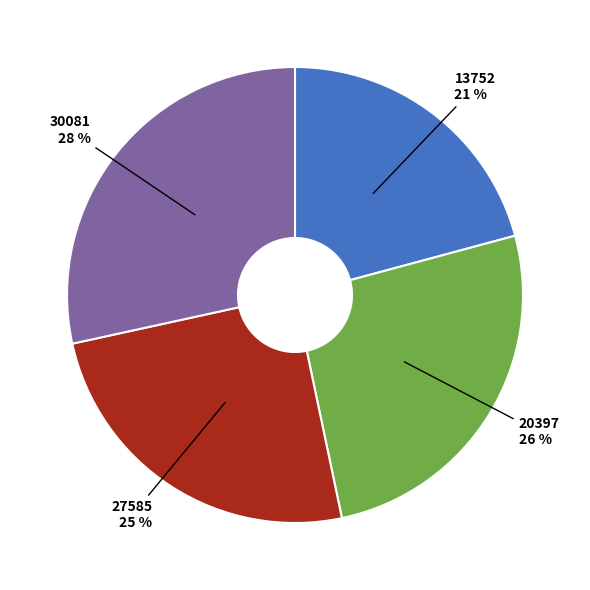

What percentage is the 20397 slice, to the nearest percent?

26%